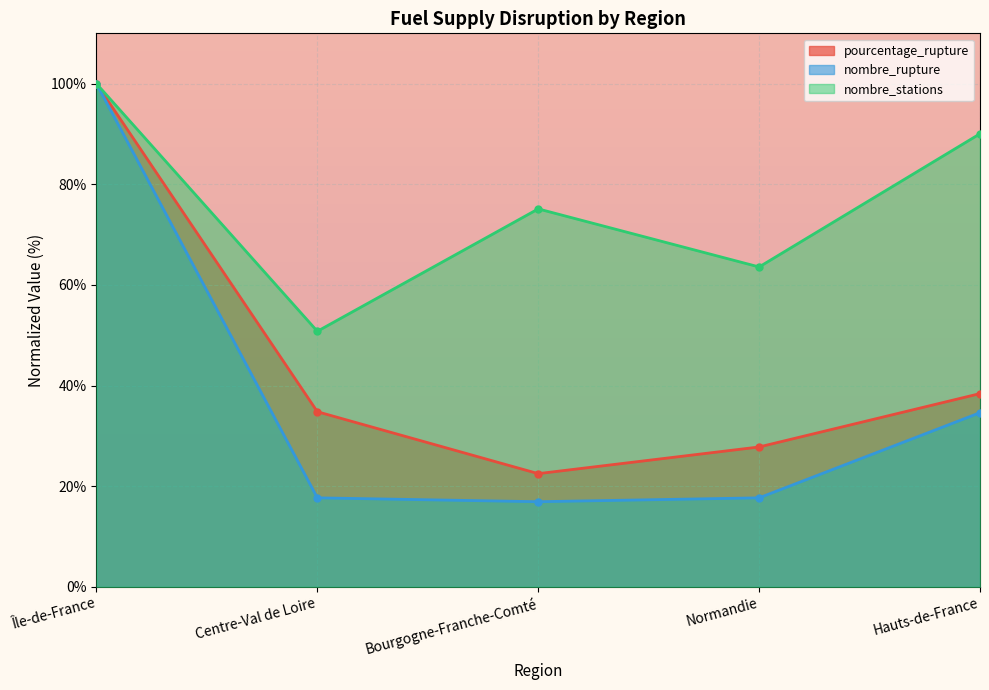

Where is the first local minimum for nombre_rupture?

Bourgogne-Franche-Comté